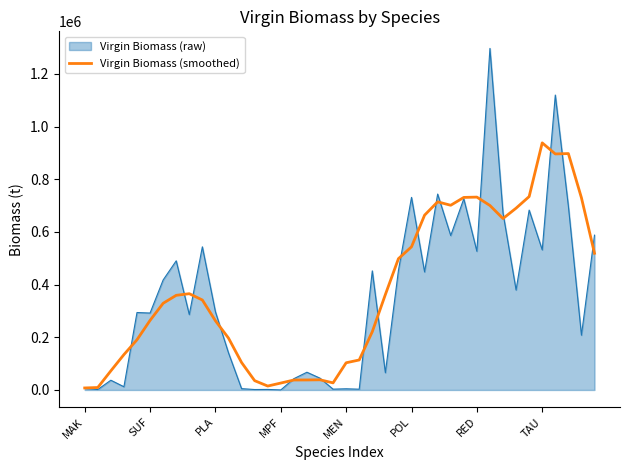

Which series has the largest range (max minus min)?

Virgin Biomass (raw)